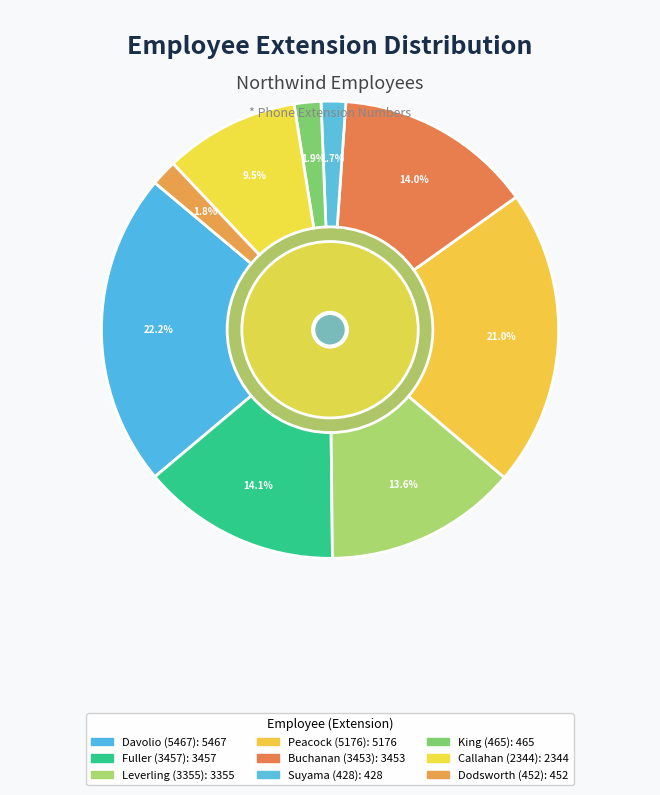

Which slice is the smallest?

Suyama (428)